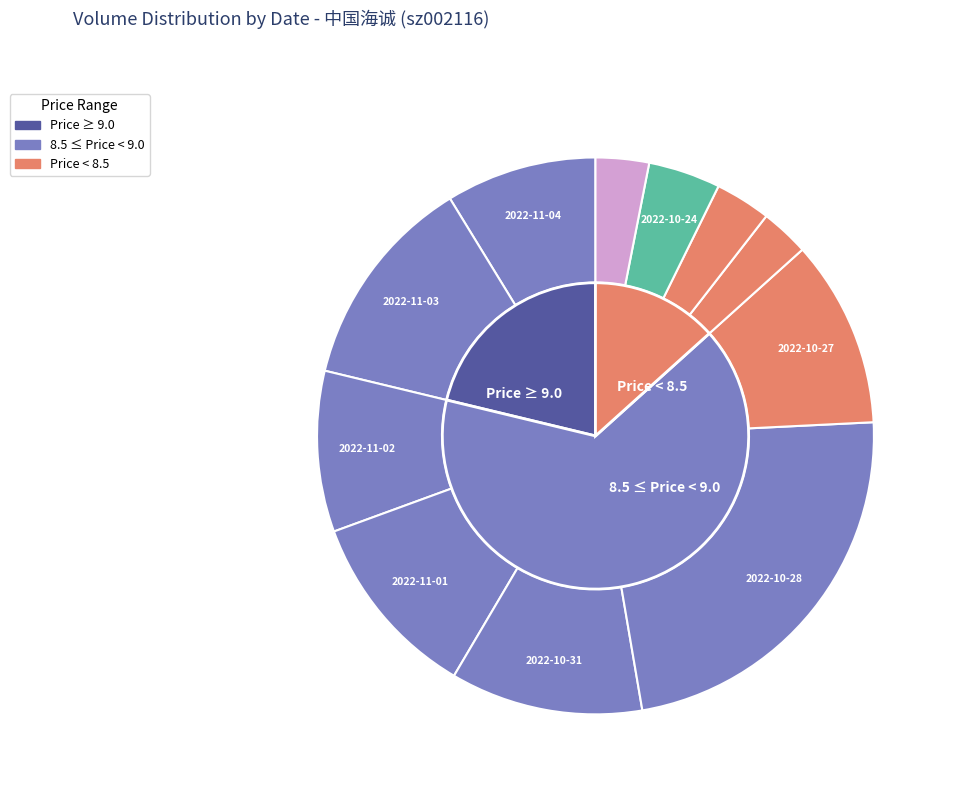

Which category has the smallest portion of the pie?

2022-10-26